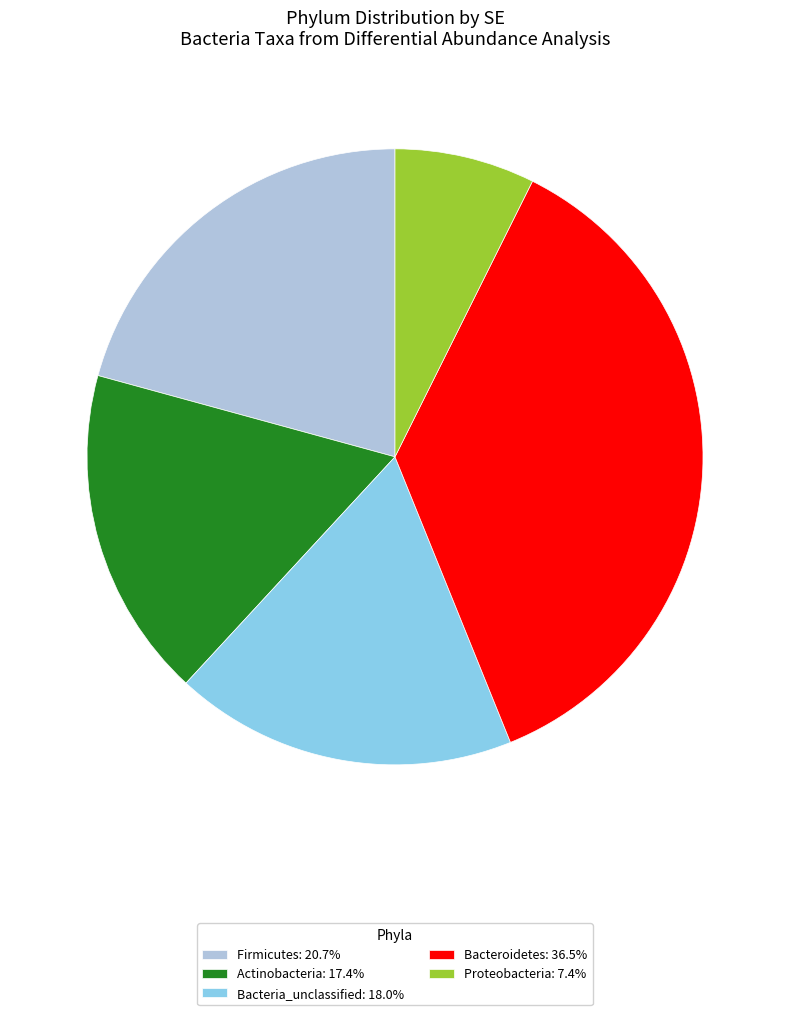

Is Firmicutes: 20.7% the majority of the pie?

No